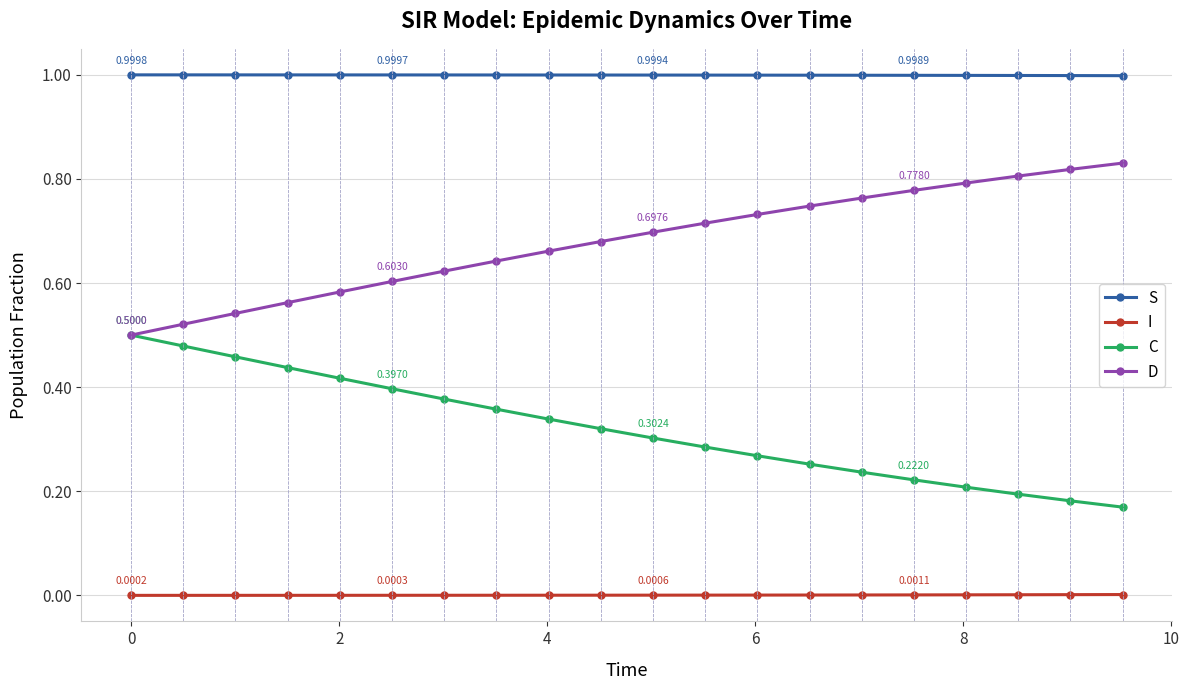

How many lines are shown in the chart?

4